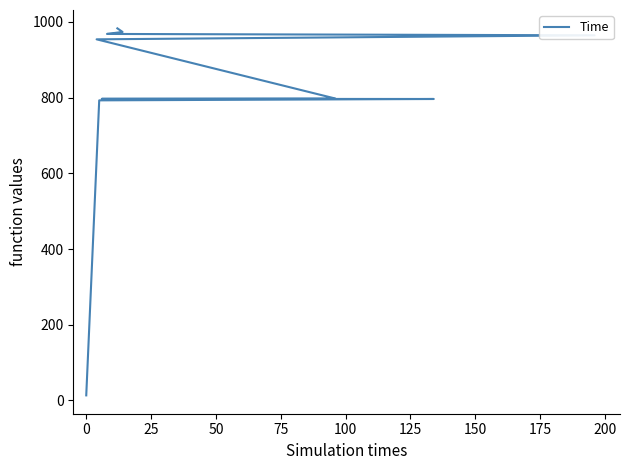

What is the difference between the maximum and second lowest values?

190.3